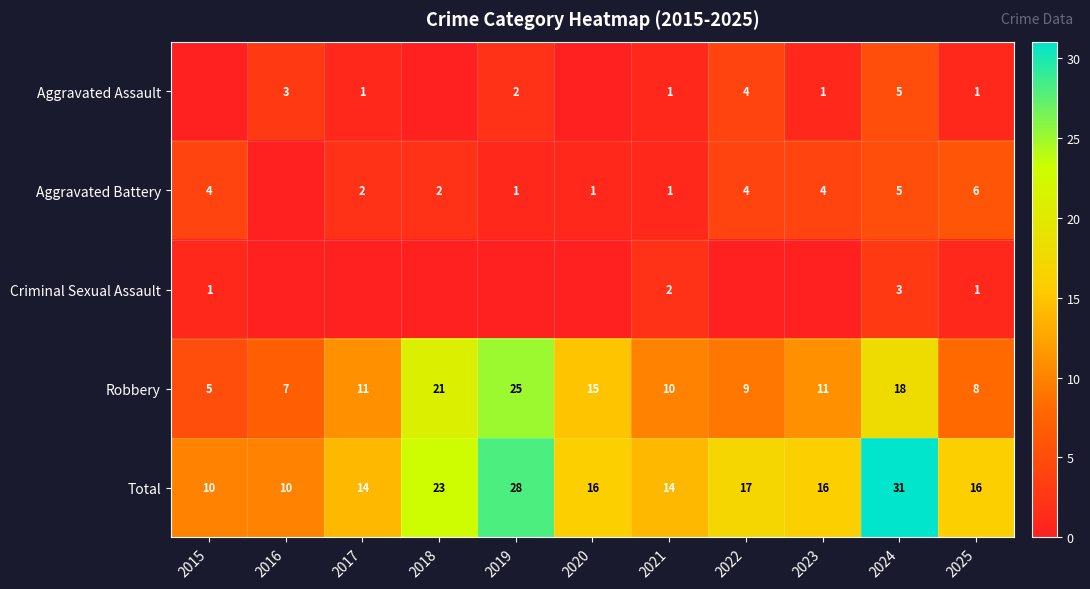

Is the value of Aggravated Battery at 2022 greater than the value of Total at 2019?

No